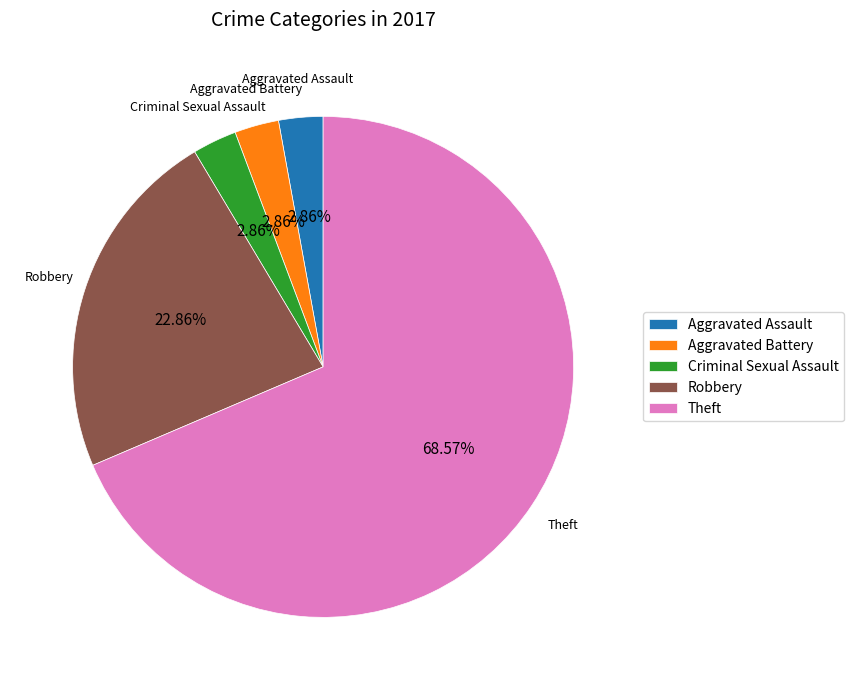

Count the number of slices in the pie.

5